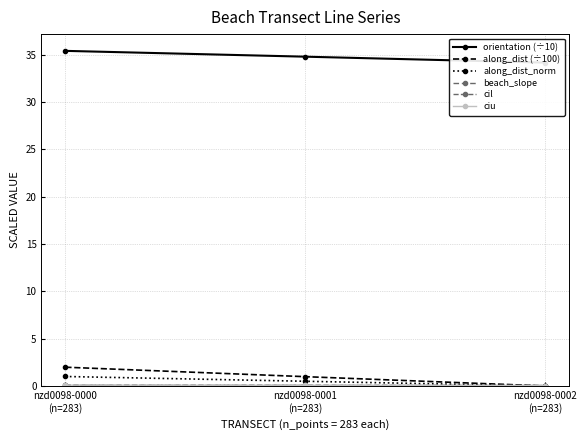

What is the sum of all beach_slope values?

0.2